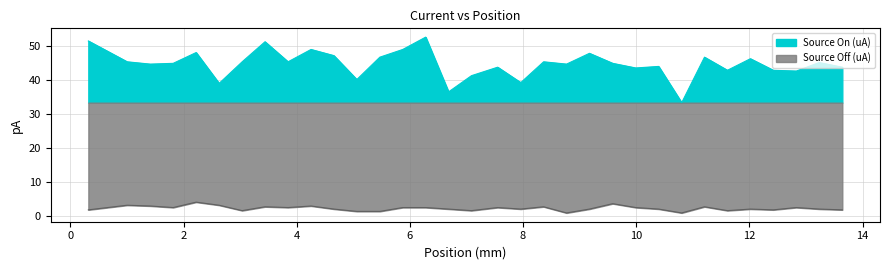

How many interior local valleys does the Source Off (uA) series have?

9